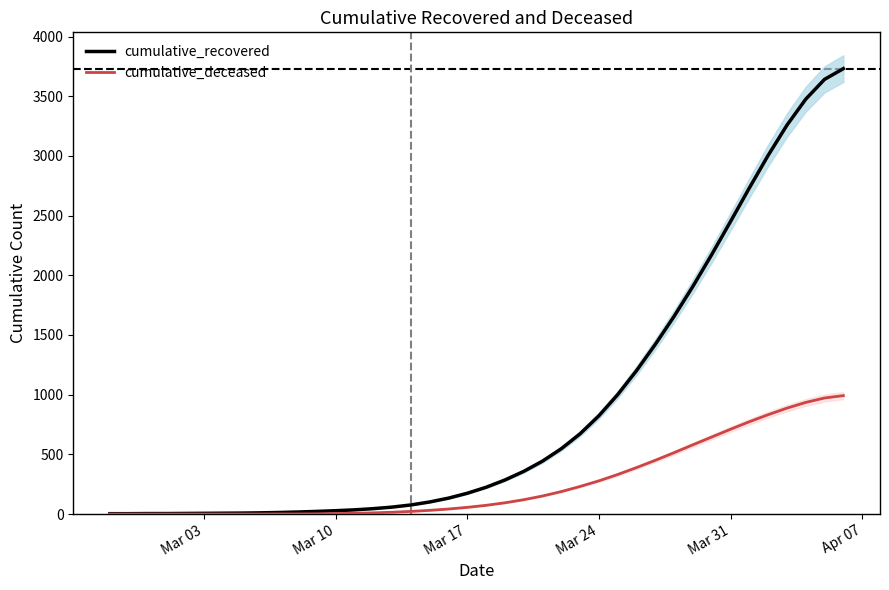

What is the maximum value for cumulative_recovered?

3731